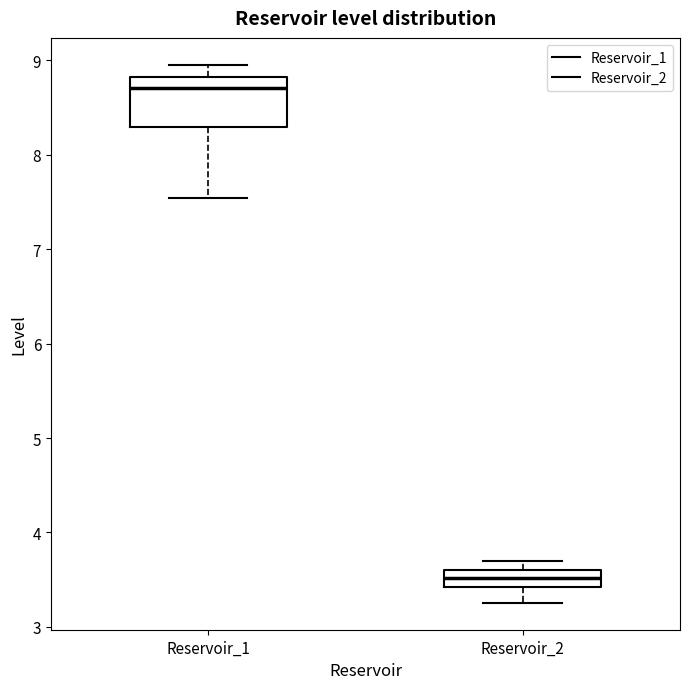

Reading left to right, read every box against the y-axis: the position of its median line, the range the box covers, and the ends of its whiskers. The values are not printed on the chart, so give them approximately, as read against the axis.

Reservoir_1: median 8.7, box 8.3 to 8.8, whiskers 7.5 to 9.0
Reservoir_2: median 3.5, box 3.4 to 3.6, whiskers 3.3 to 3.7